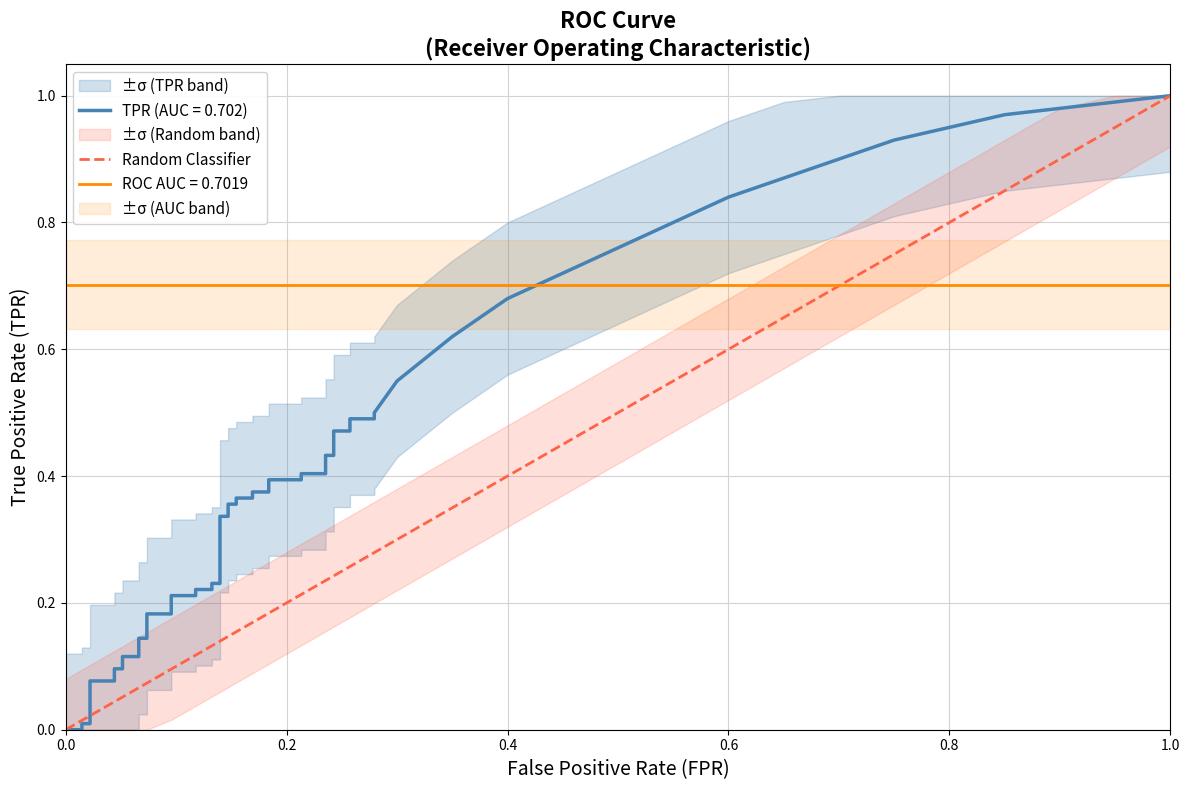

Which series has the largest range (max minus min)?

tpr